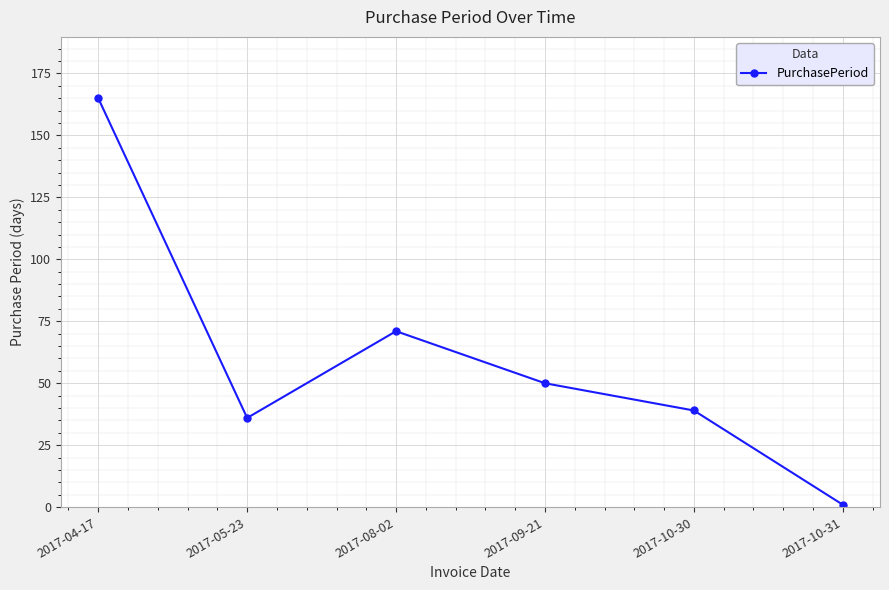

What is the difference between the values at 2017-09-21 and 2017-04-17?

115